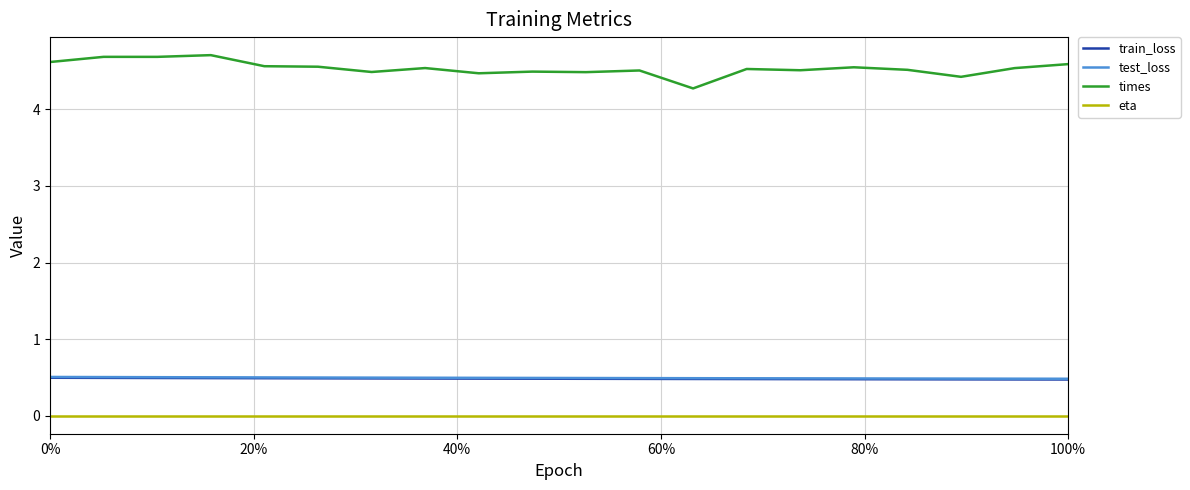

Does the chart display data point markers on the line(s)?

No